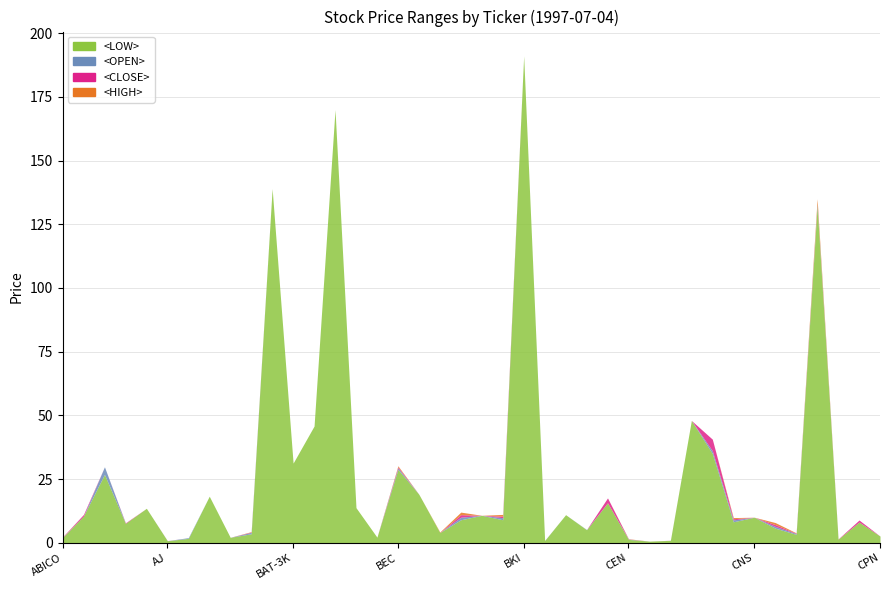

At which category does the chart reach its peak across all series?

BKI